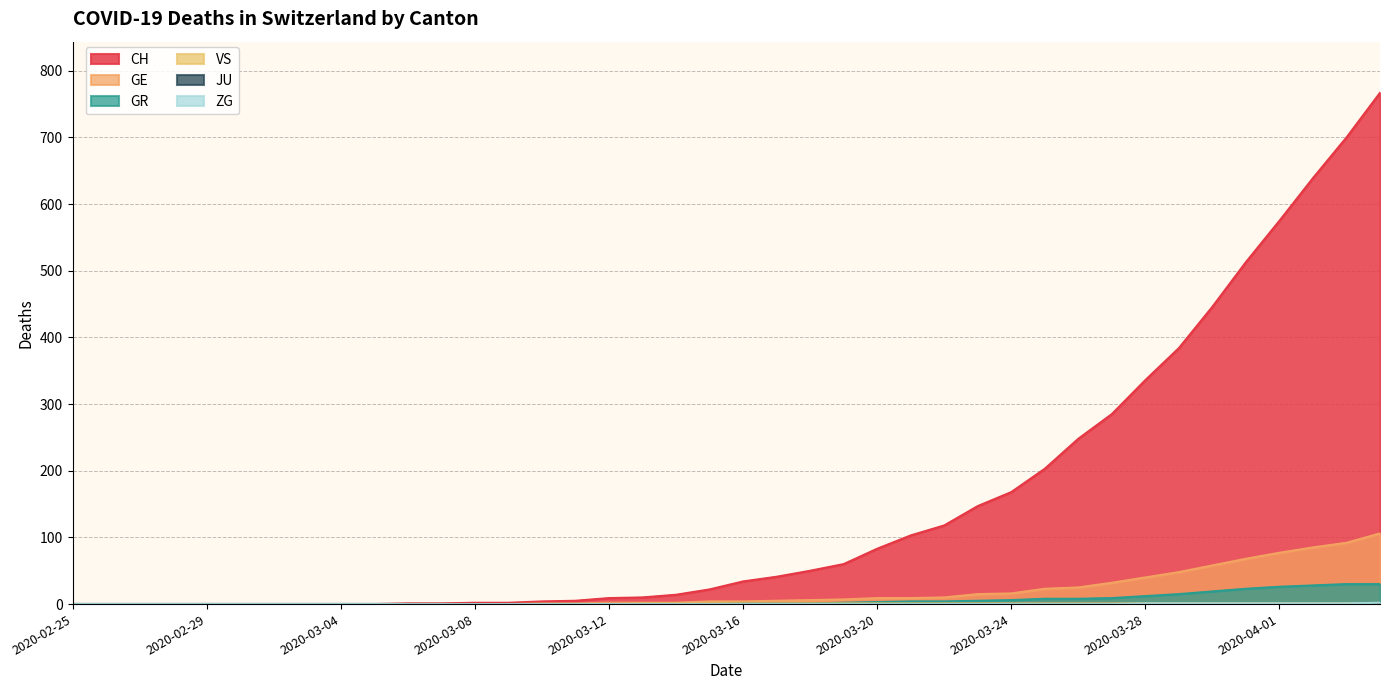

How many lines are shown in the chart?

6